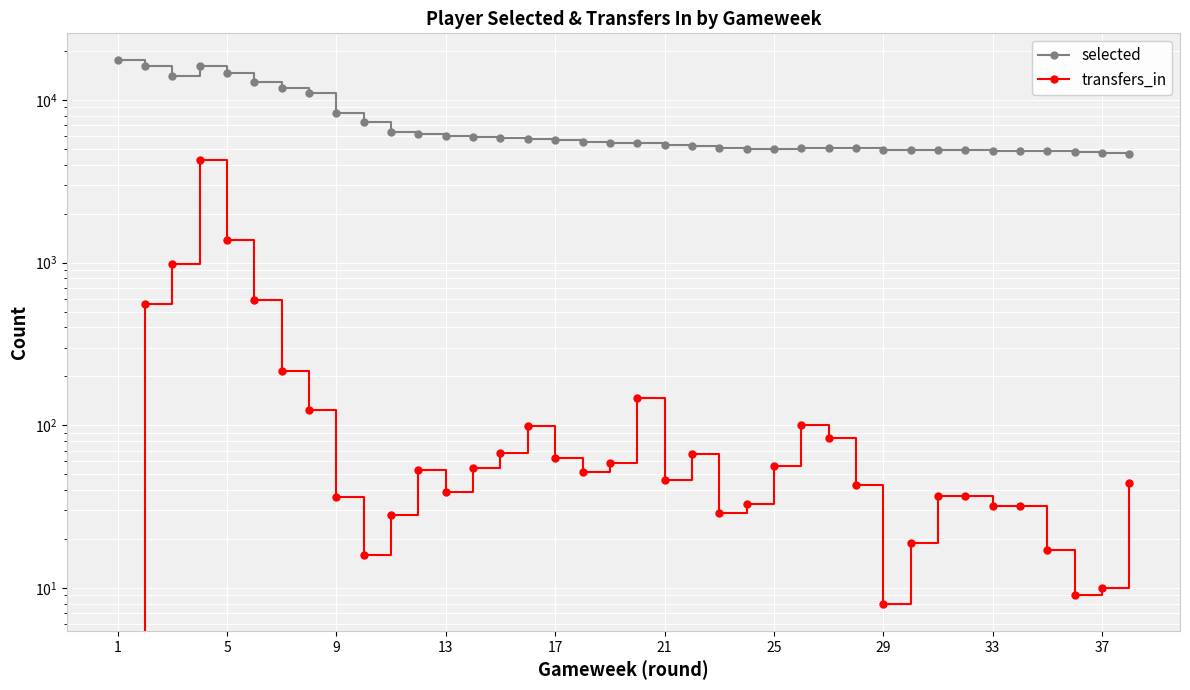

Between 1 and 25, which series saw the biggest shift?

selected